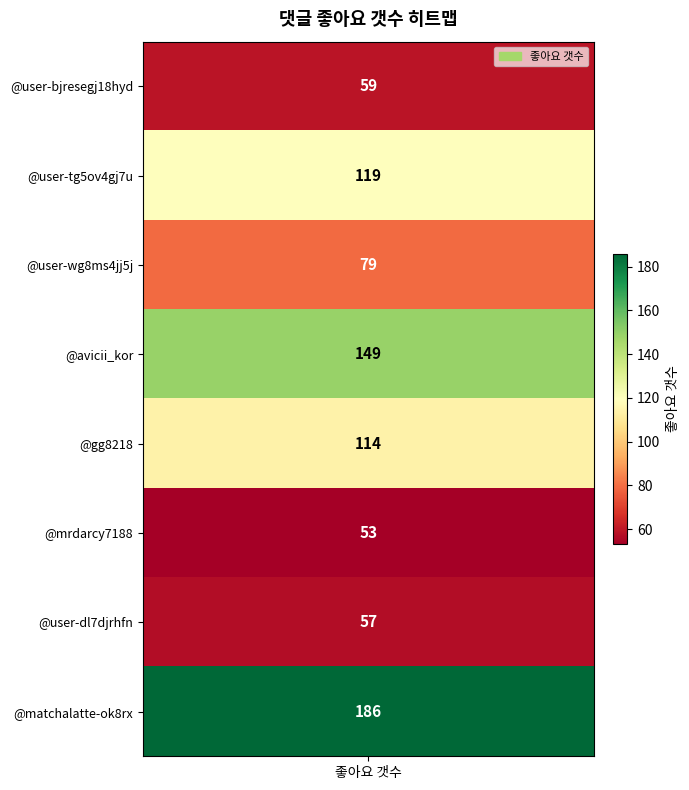

What is the difference between the maximum and minimum values?

133